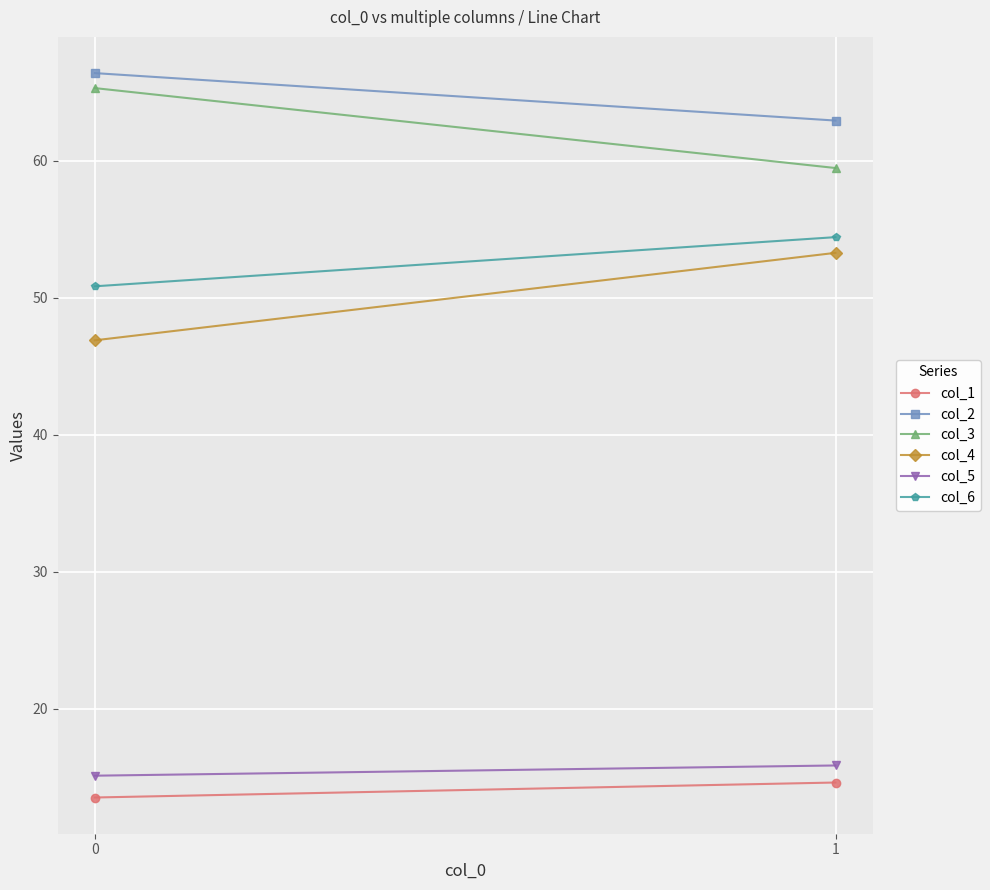

What are all the series names shown in the legend?

col_1, col_2, col_3, col_4, col_5, col_6